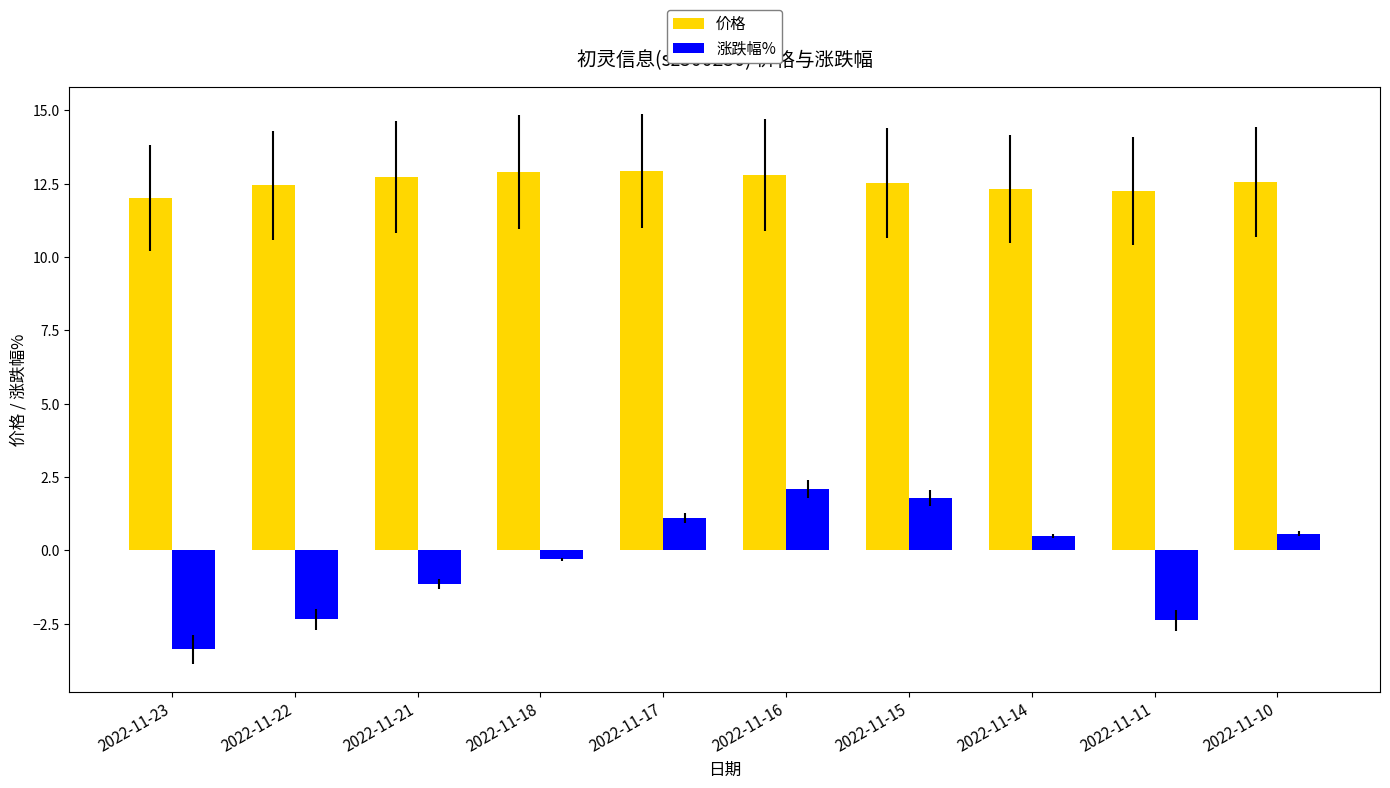

The 涨跌幅% series shows 1.2 at 2022-11-16. True or false?

False